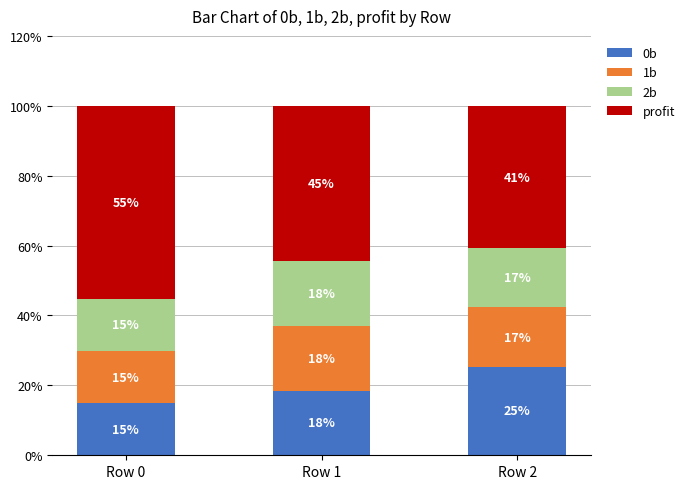

What are all the series names shown in the legend?

0b, 1b, 2b, profit